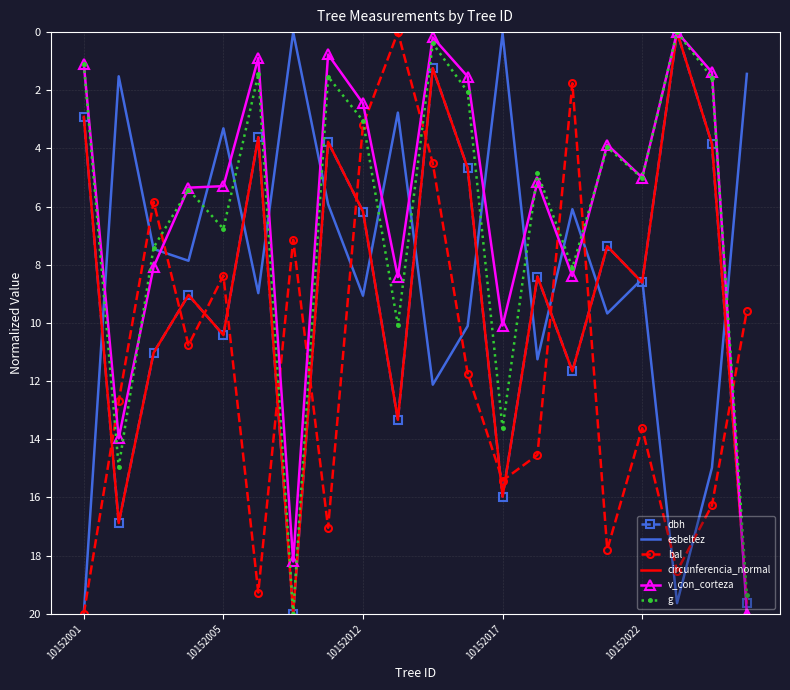

Which series has the largest total across all categories?

bal